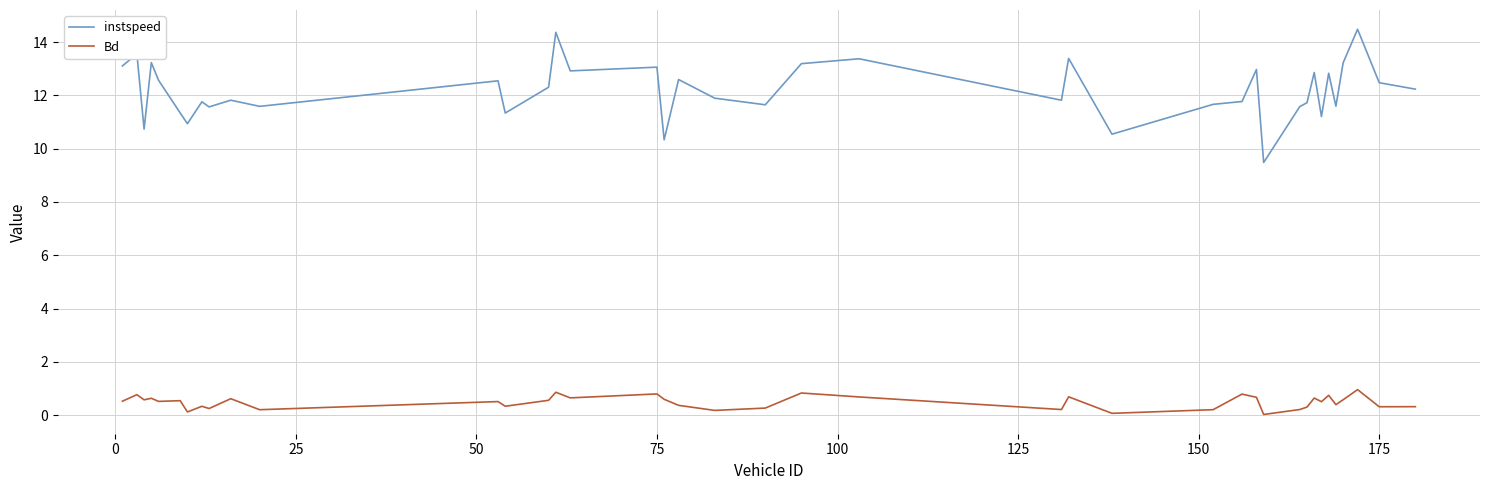

What is the maximum value shown in the chart?

14.5